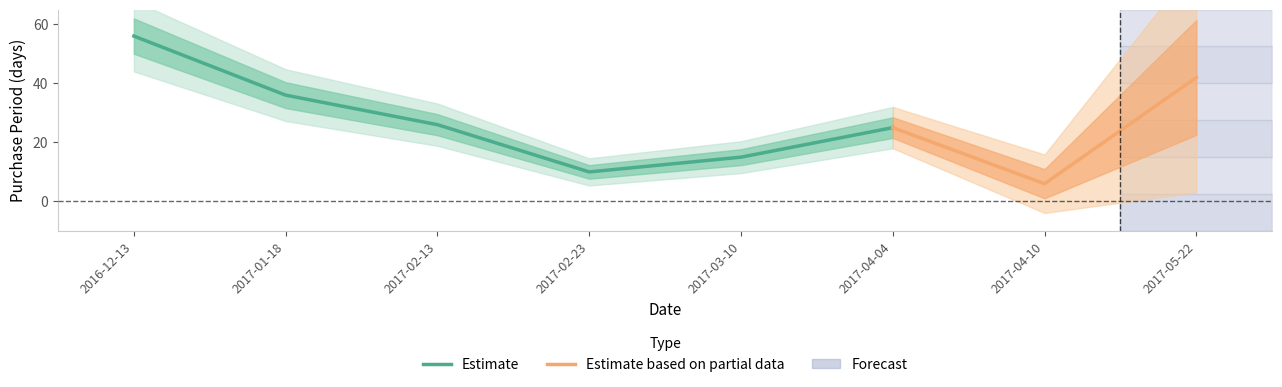

How many points are lower than both their immediate neighbors (excluding endpoints)?

2